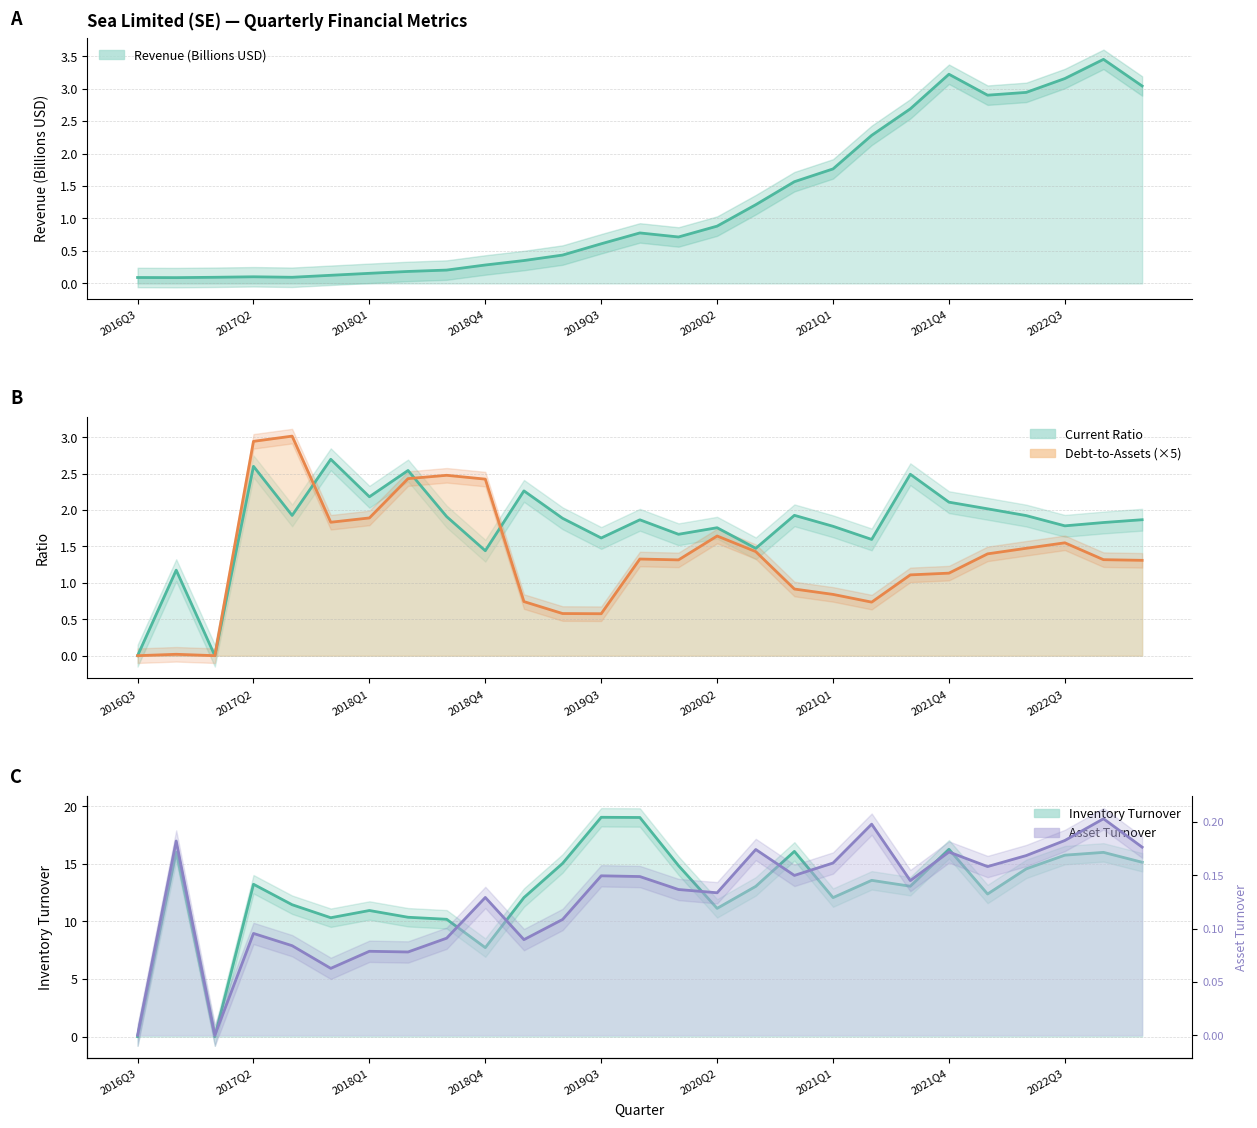

What is the difference between the currentRatio values at 21 and 13?

0.2